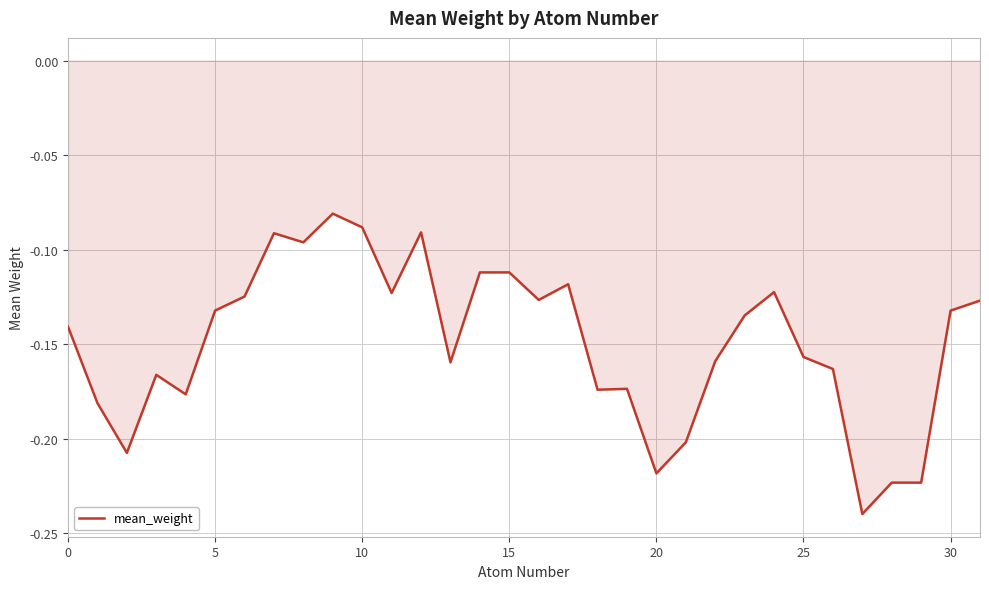

How many points are lower than both their immediate neighbors (excluding endpoints)?

10